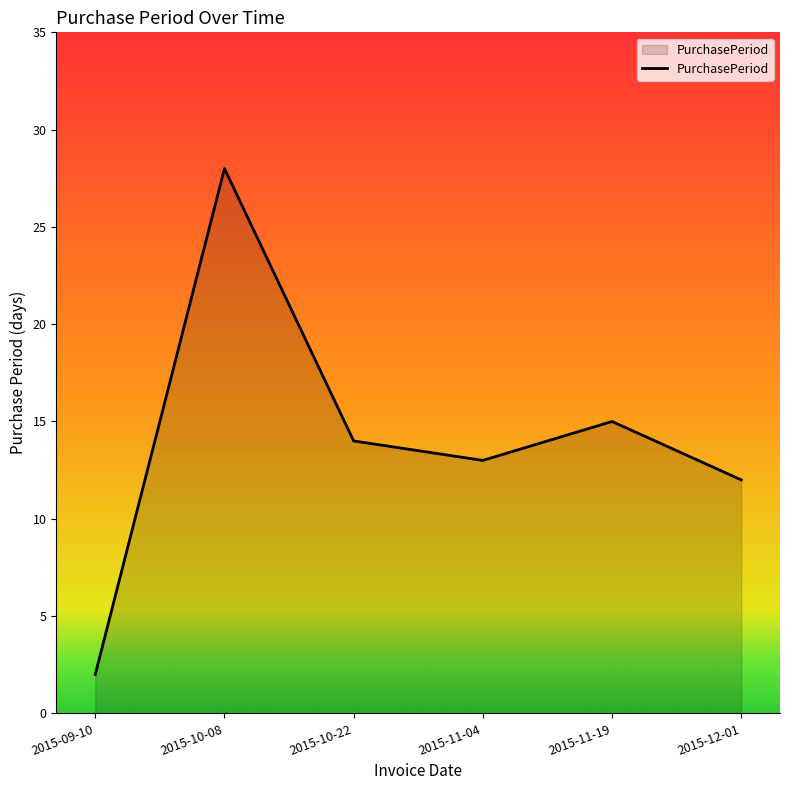

What position from the left is 2015-10-08?

2